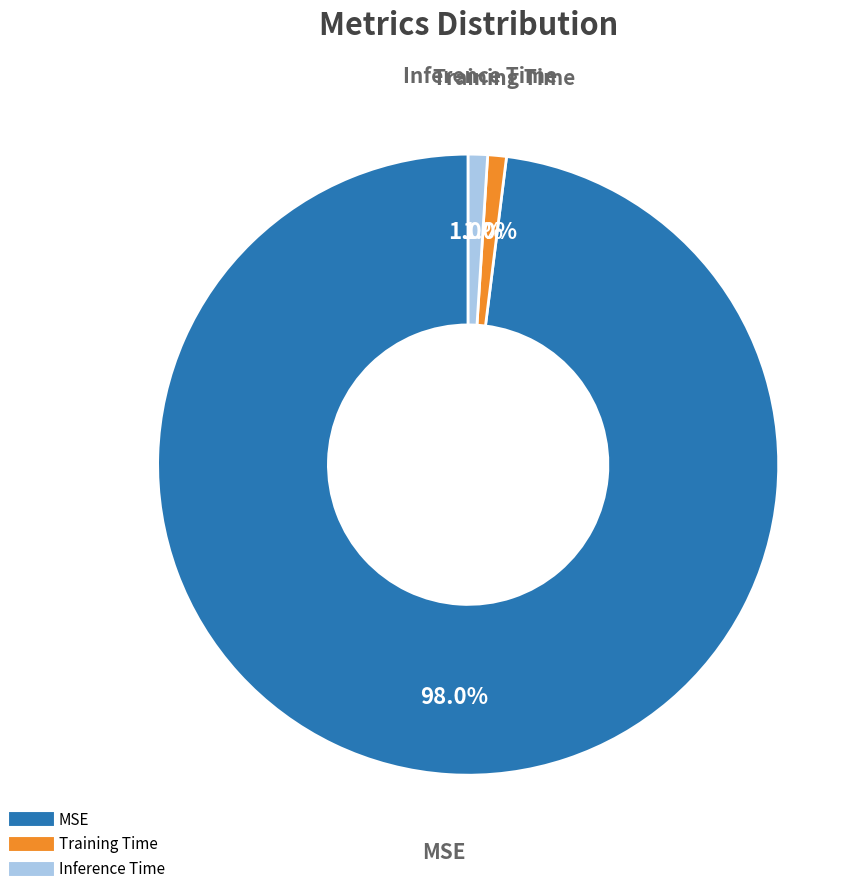

What is the largest slice in the pie chart?

MSE